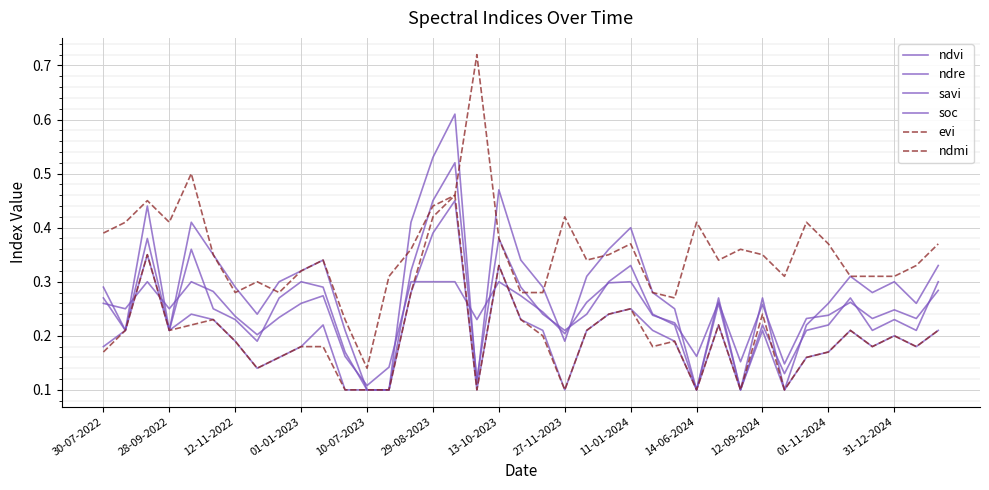

What is the smallest value displayed?

0.1